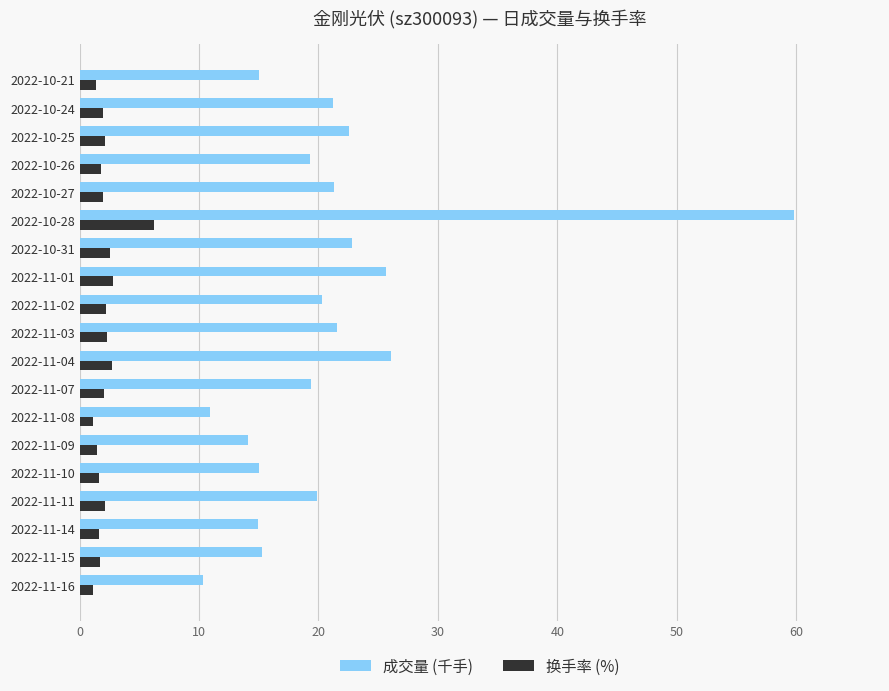

How many series are shown in this chart?

2